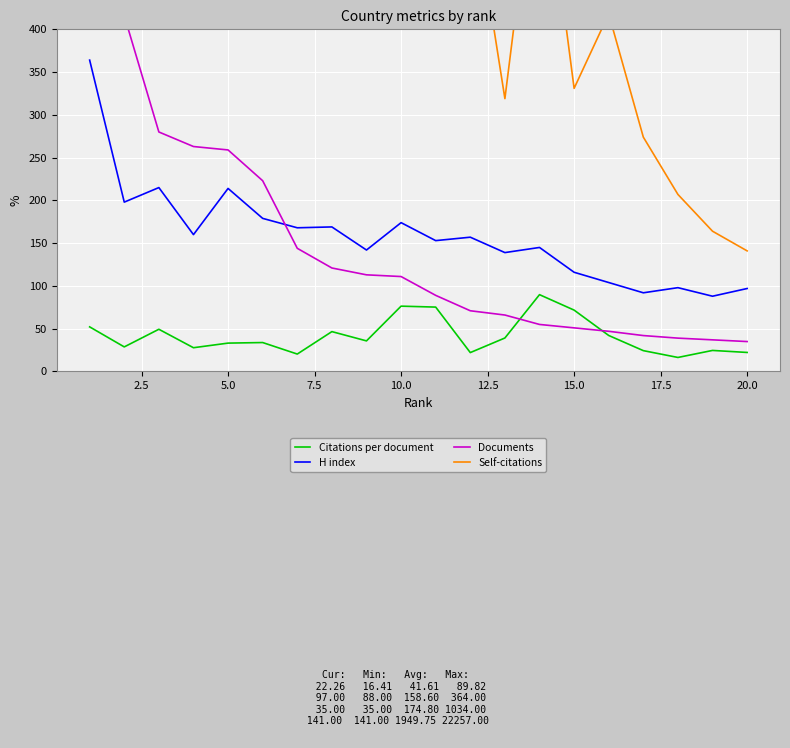

The value of Citations per document at 10.0 is 76.4. True or false?

True